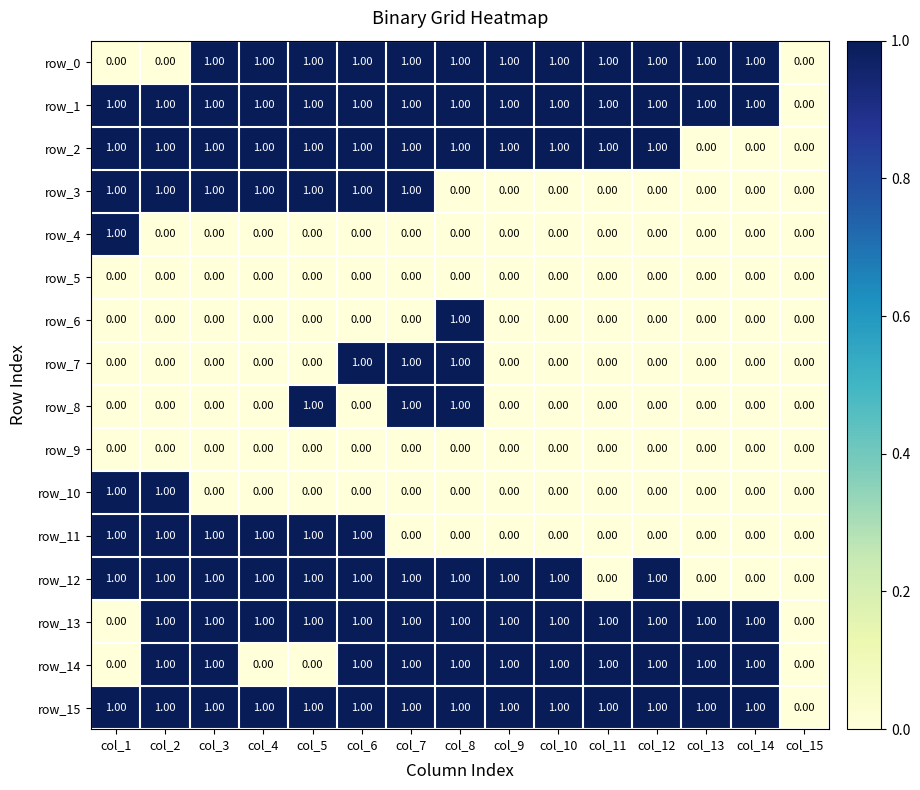

Is the value of row_10 at col_12 greater than the value of row_7 at col_8?

No